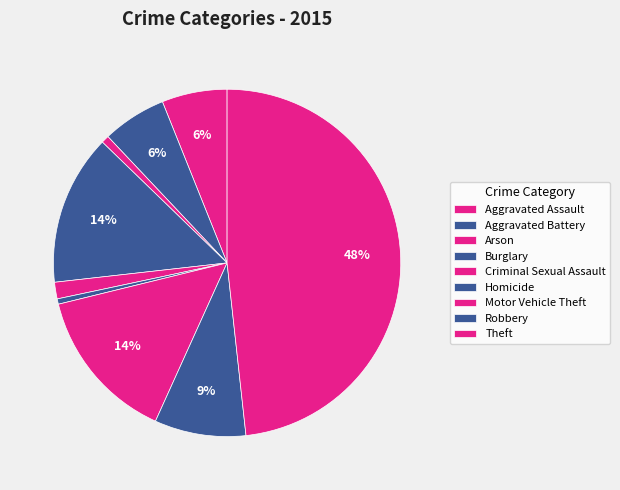

Count the number of slices in the pie.

9